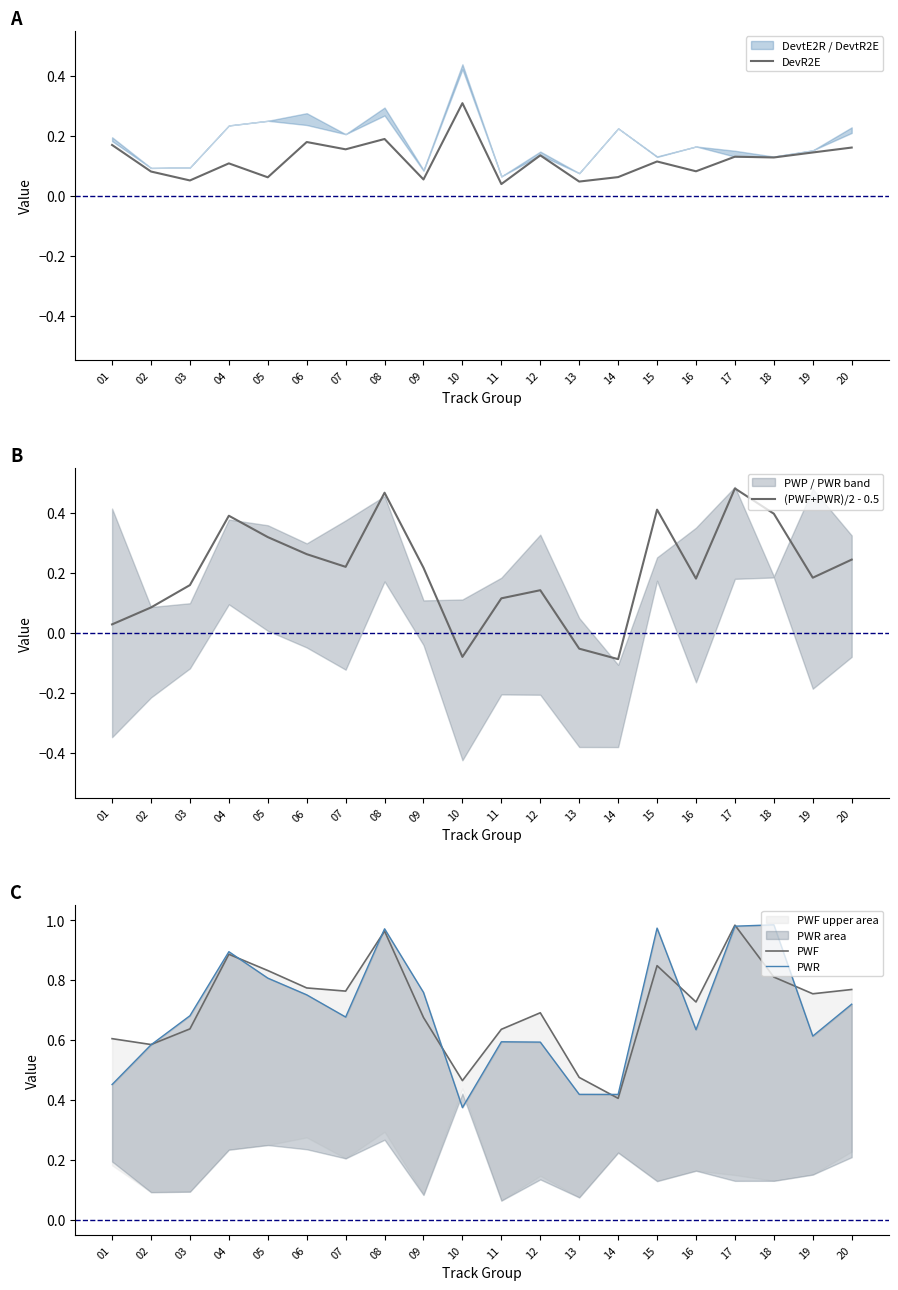

Is it true that DevR2E equals 0.1 at 09?

True